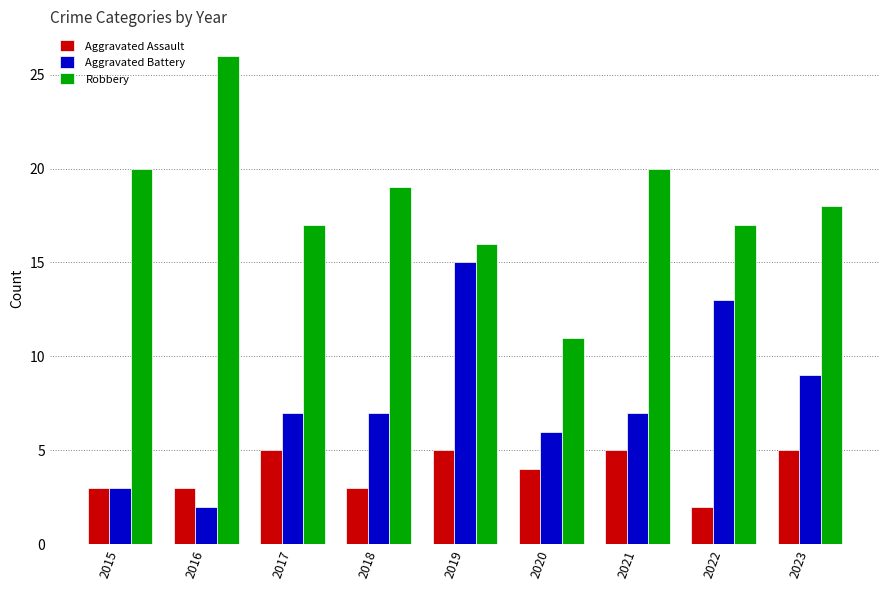

At which label does Aggravated Assault reach its minimum?

2022